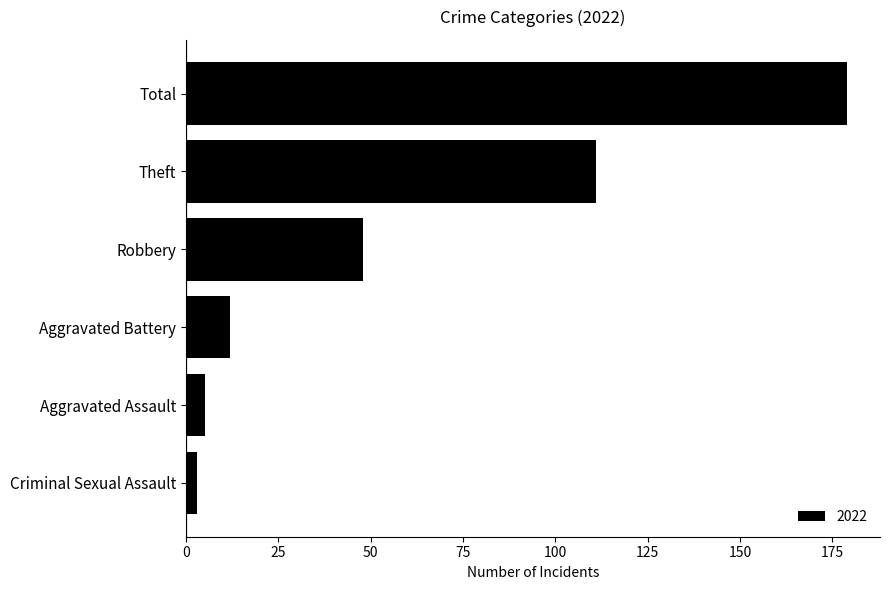

What is the sum of the values at Total and Aggravated Assault?

184